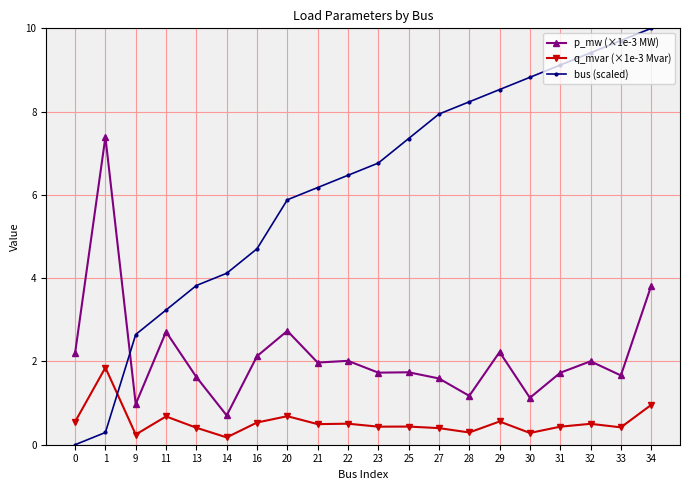

What is the spread (max minus min) of values at 20?

5.2